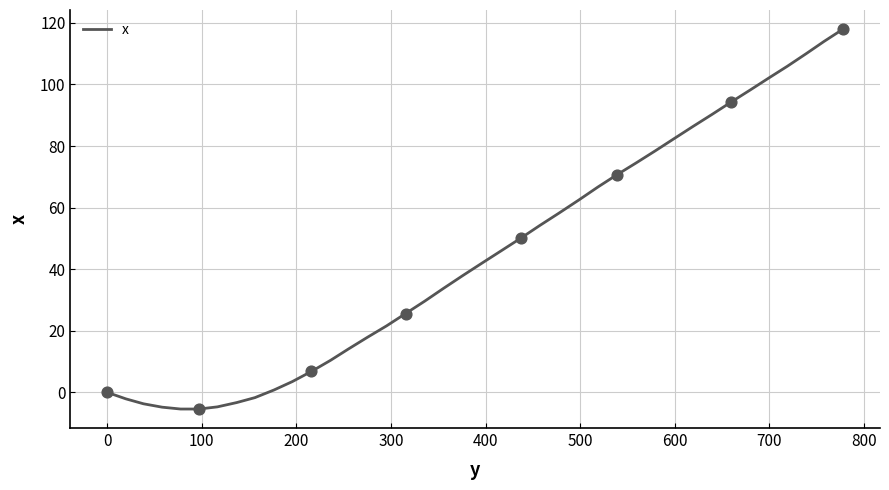

What is the smallest value displayed?

-5.4